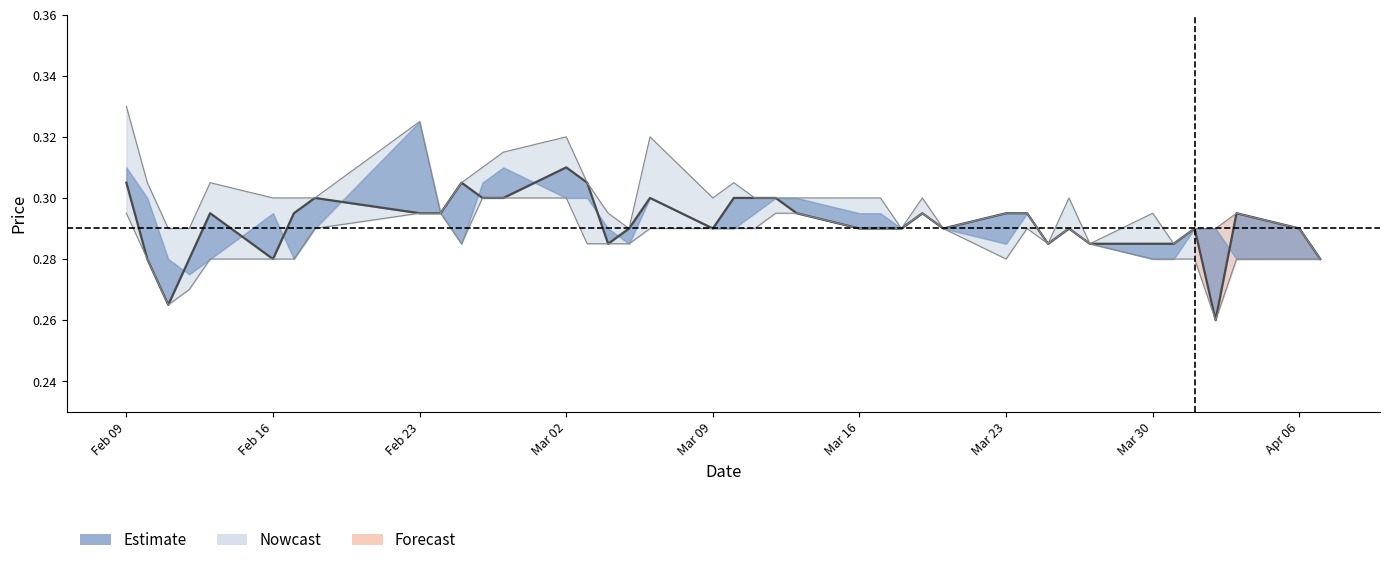

Count the close values in the range 0 to 1.

40